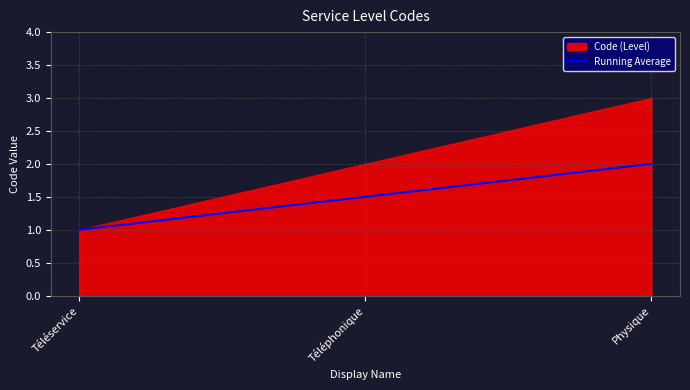

Is it true that the value at Téléservice is 0.7?

False